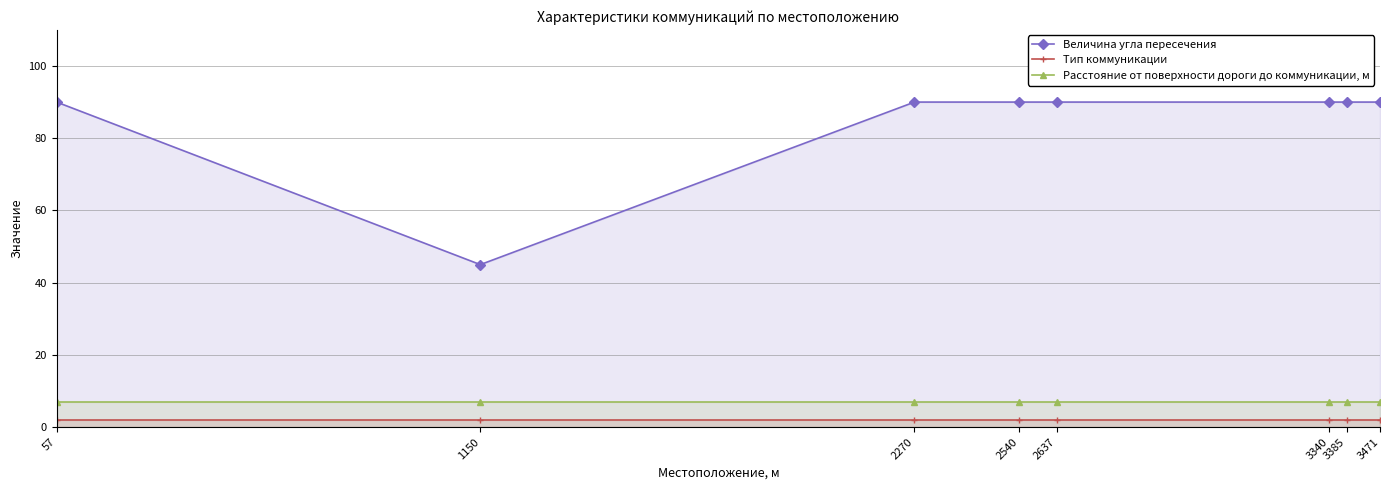

The Величина угла пересечения series shows 90 at 3385. True or false?

True